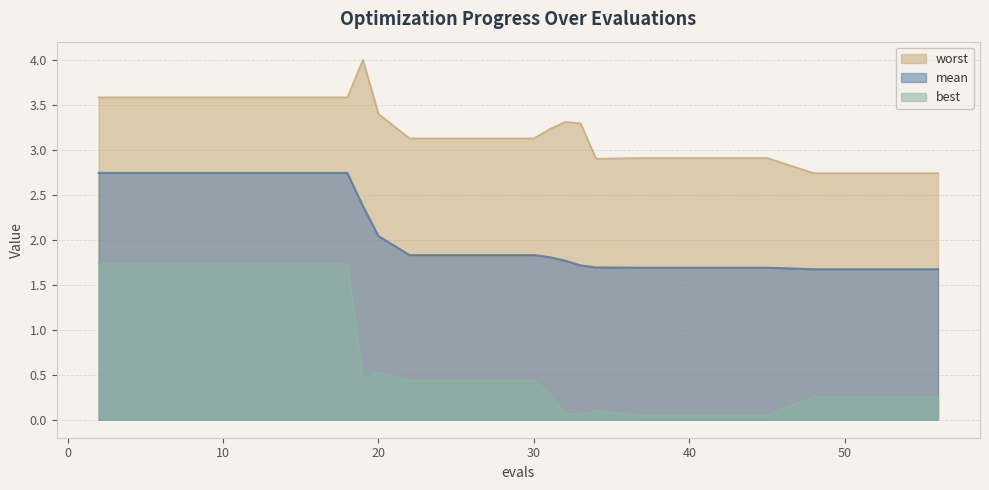

The value of mean at 20 is 3.5. True or false?

False